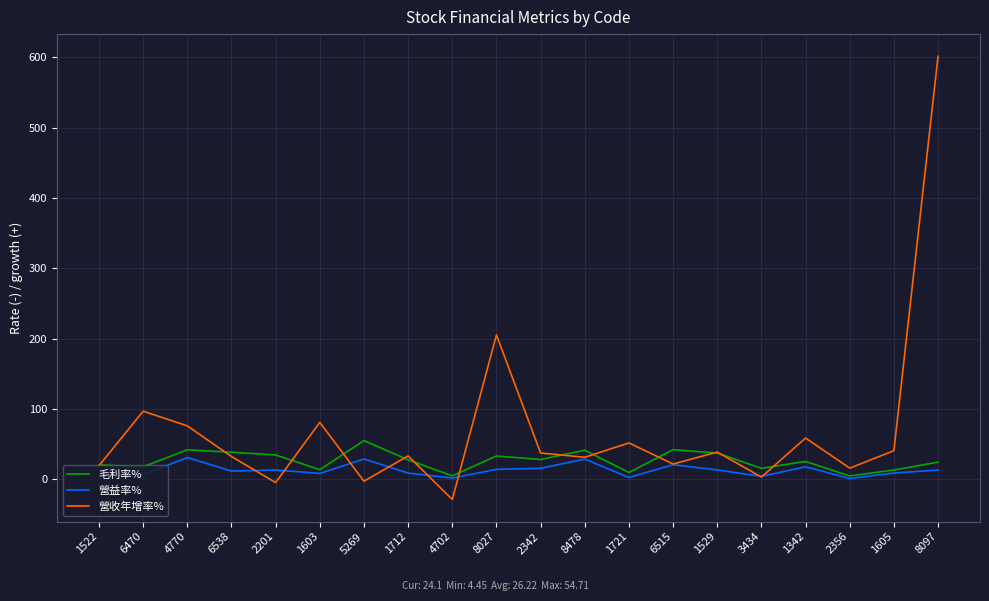

At which label does 營收年增率% first exceed 37?

6470